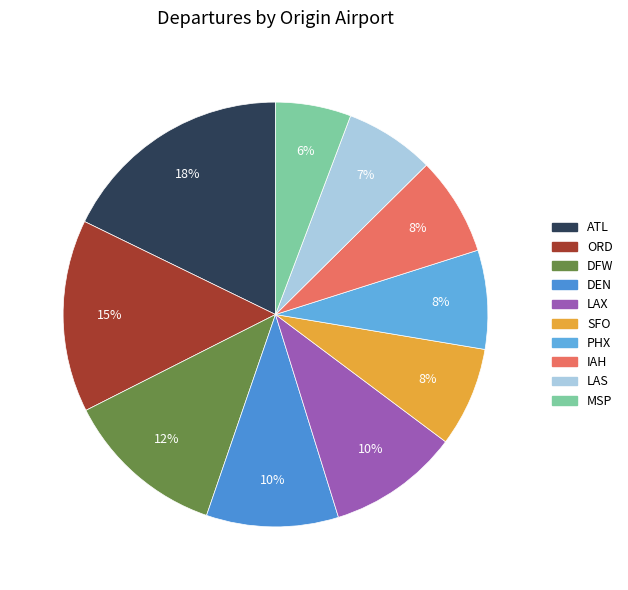

How many segments does this pie chart have?

10